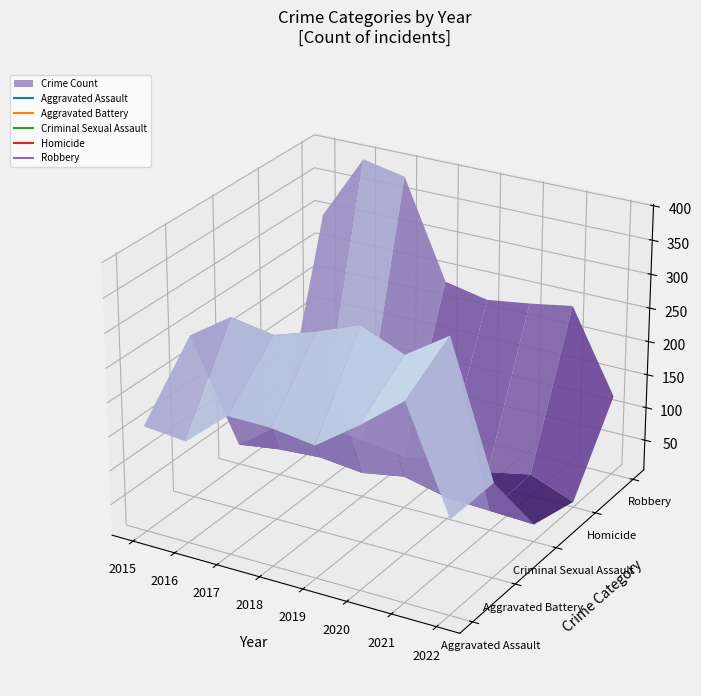

What is the difference between the maximum and minimum values in the Aggravated Battery series?

193